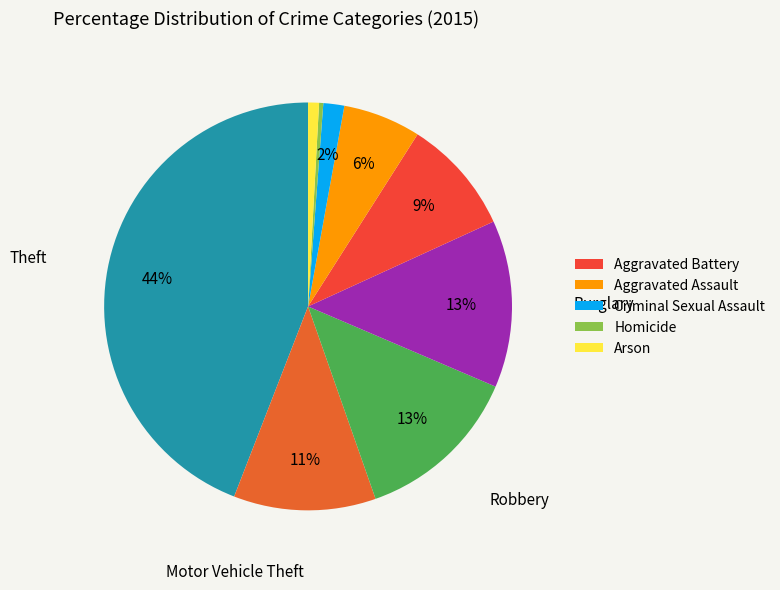

How many slices are in this pie chart?

9